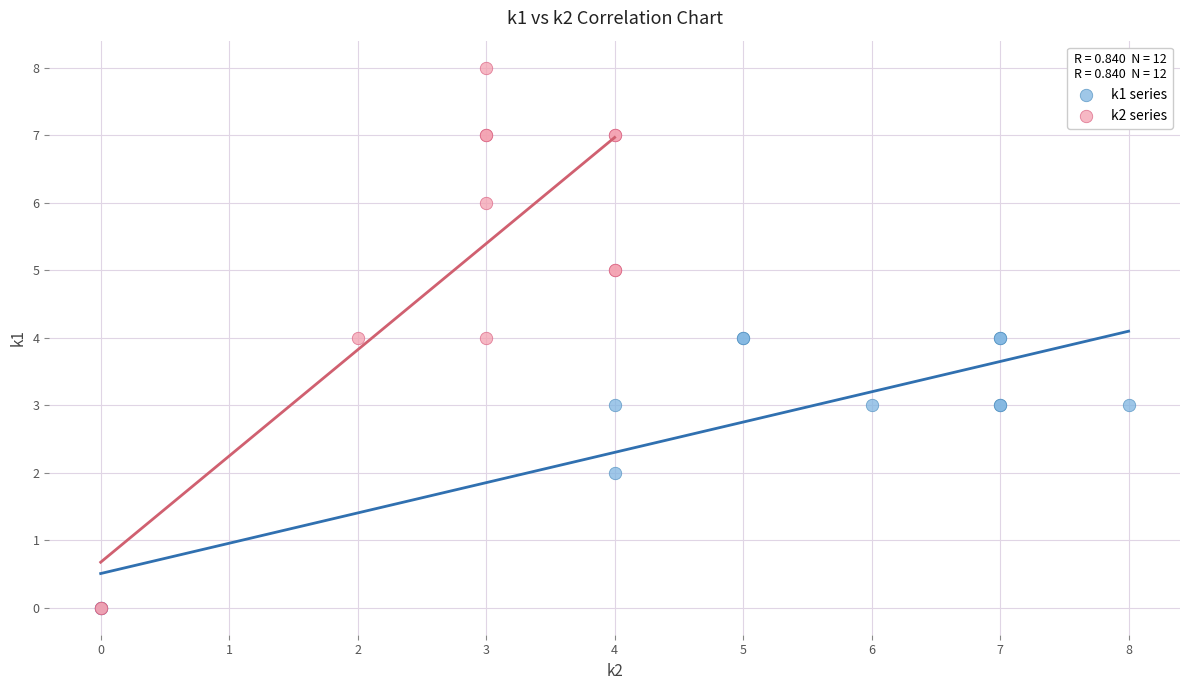

Which series has the largest Y range (max minus min)?

k2 series